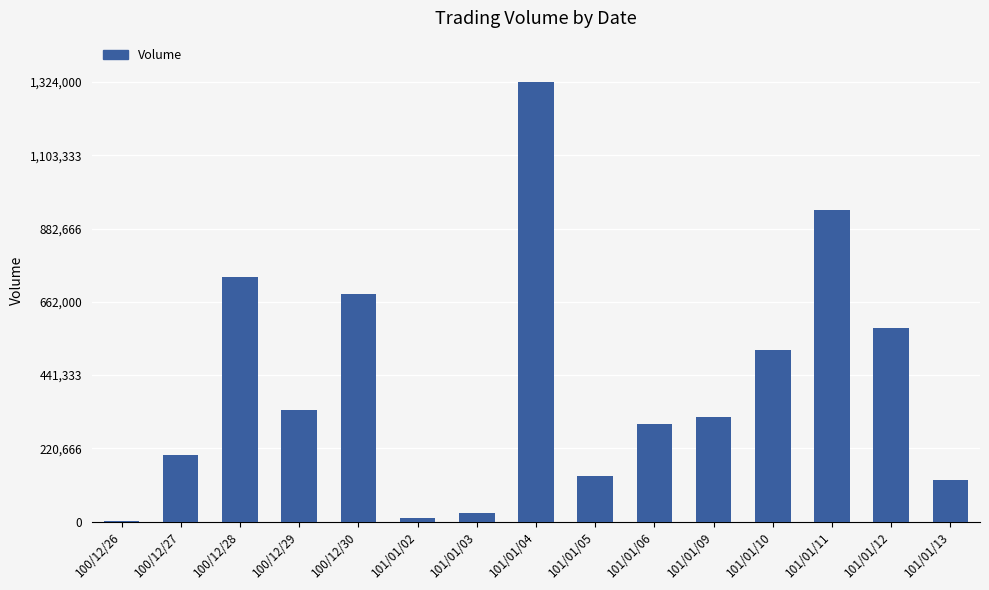

What is the sum of all values?

6231000